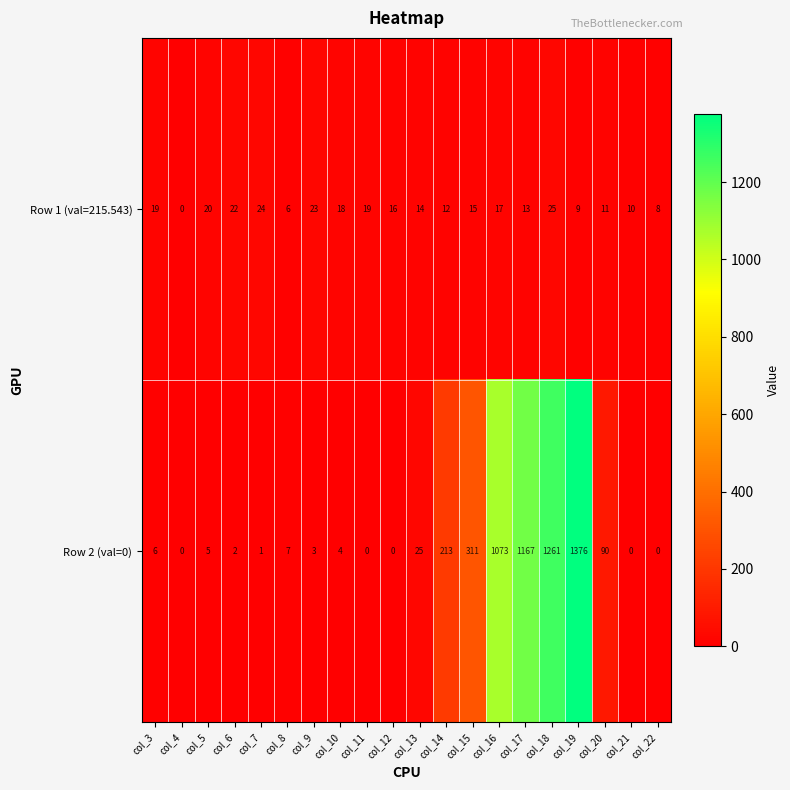

Which category has the lowest value in the Row 1 (val=215.543) series?

col_4